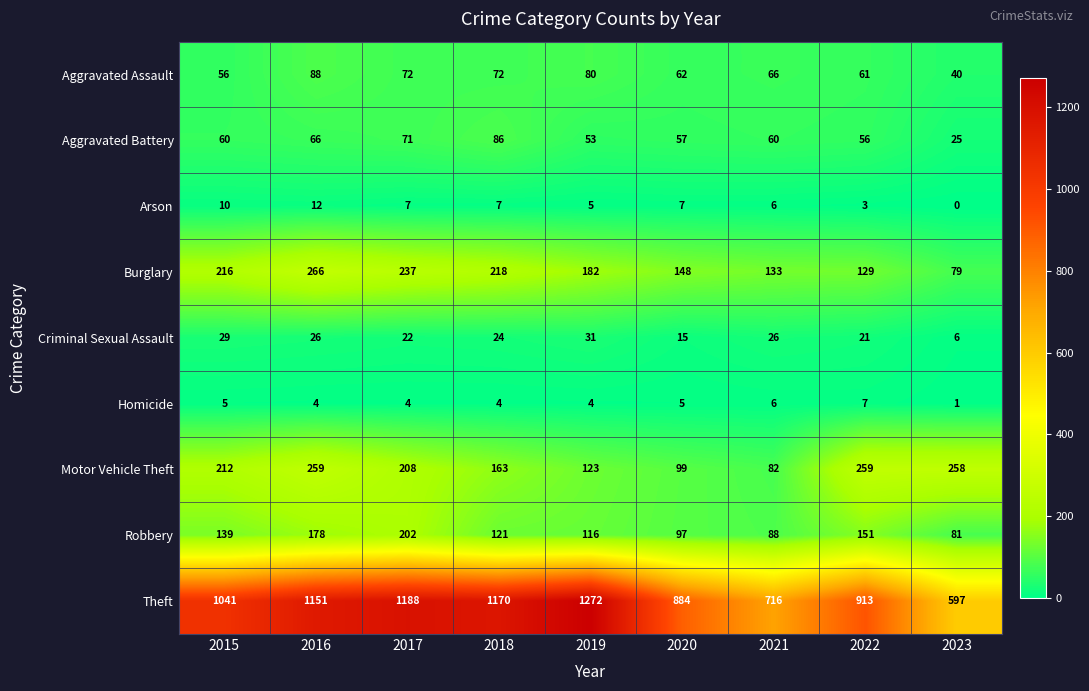

What is the difference between the highest and lowest values at 2019?

1268